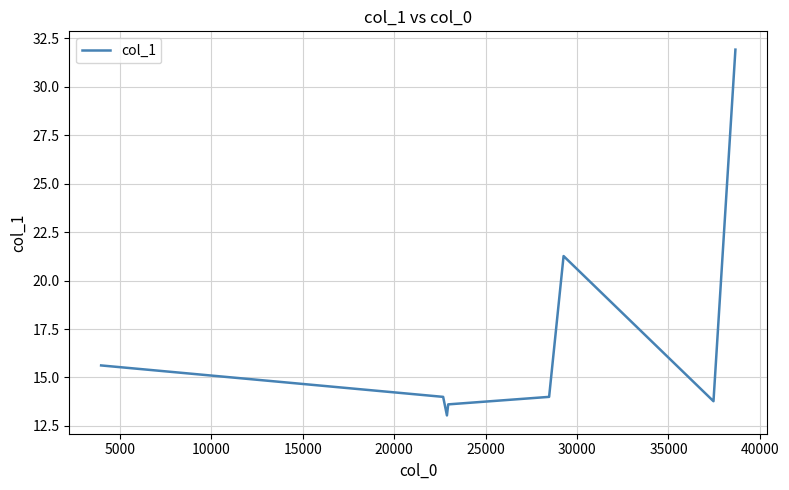

What is the sum of all values?

137.2